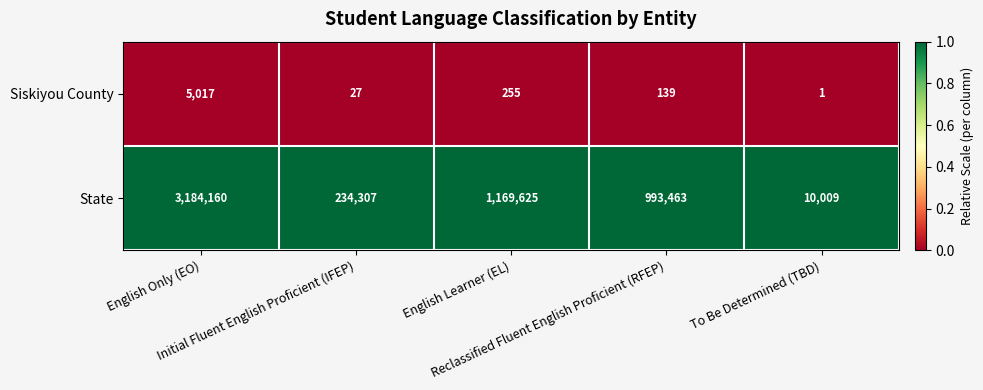

At English Only (EO), list the series in order from smallest to largest.

Siskiyou County, State